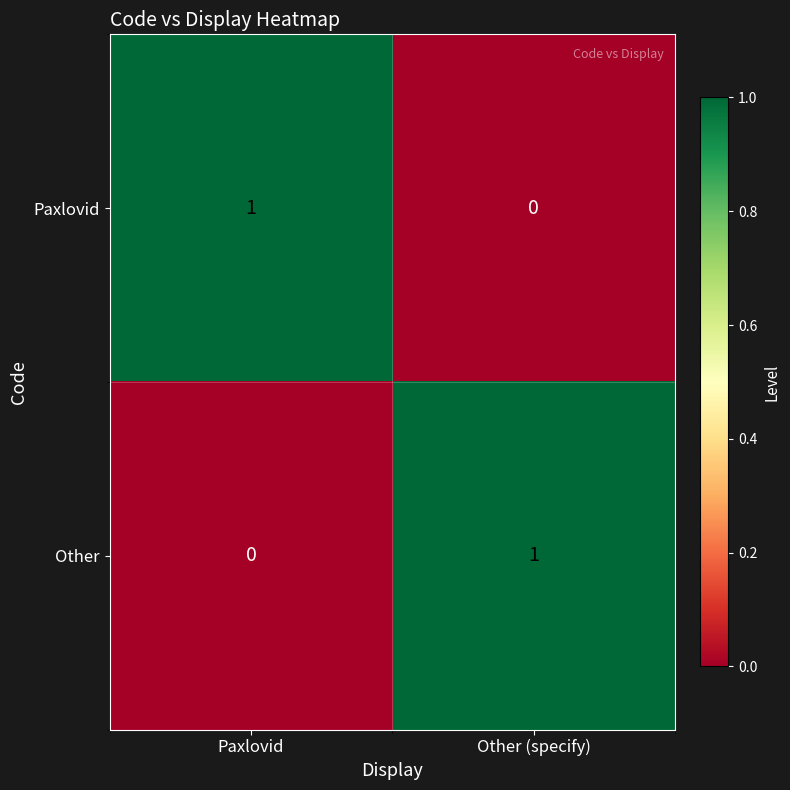

At which label does Other reach its peak?

Other (specify)